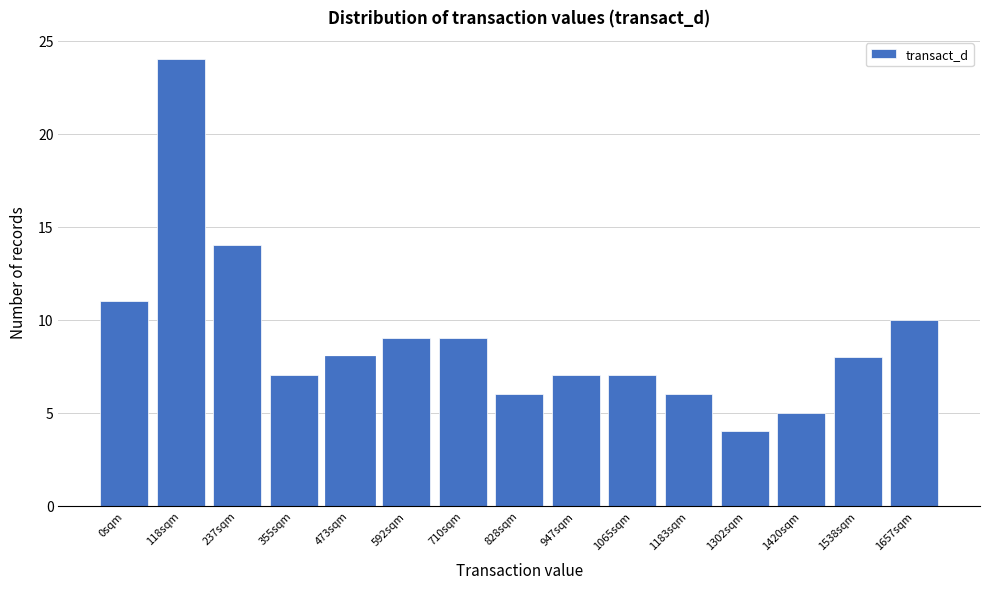

Reading left to right, what are all the values shown in this chart?

0sqm=11	118sqm=24	237sqm=14	355sqm=7	473sqm=8	592sqm=9	710sqm=9	828sqm=6	947sqm=7	1065sqm=7	1183sqm=6	1302sqm=4	1420sqm=5	1538sqm=8	1657sqm=10